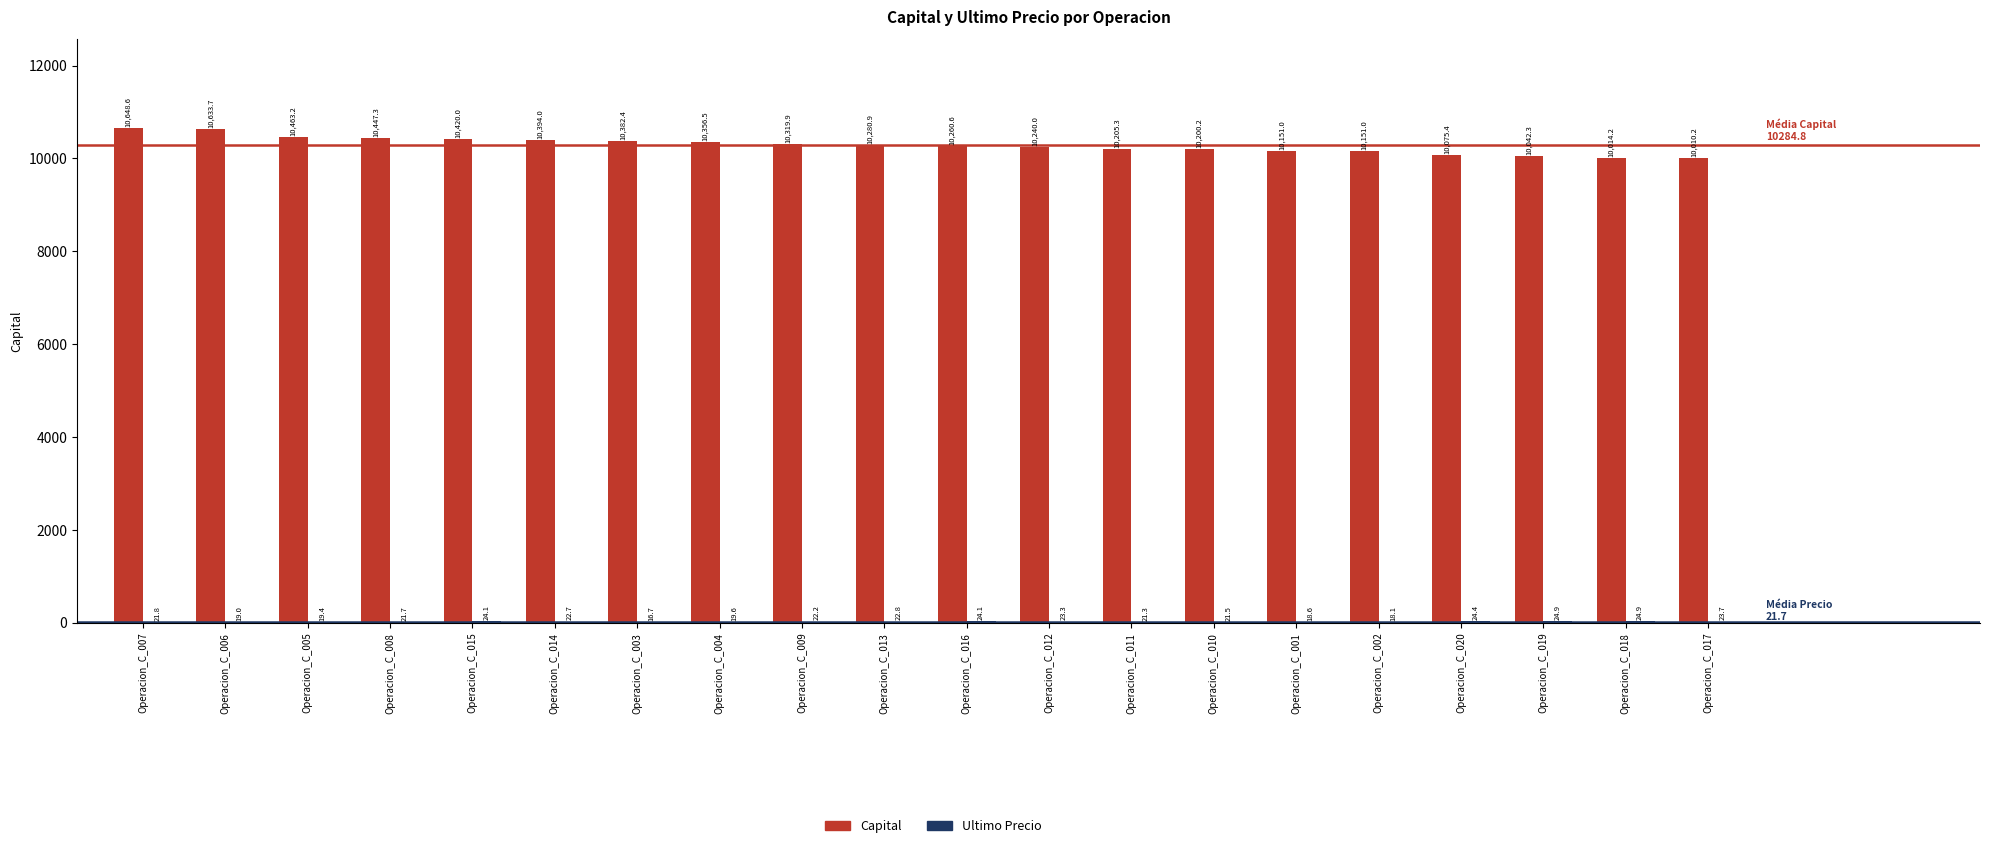

At which label does Capital first exceed 10280?

Operacion_C_007